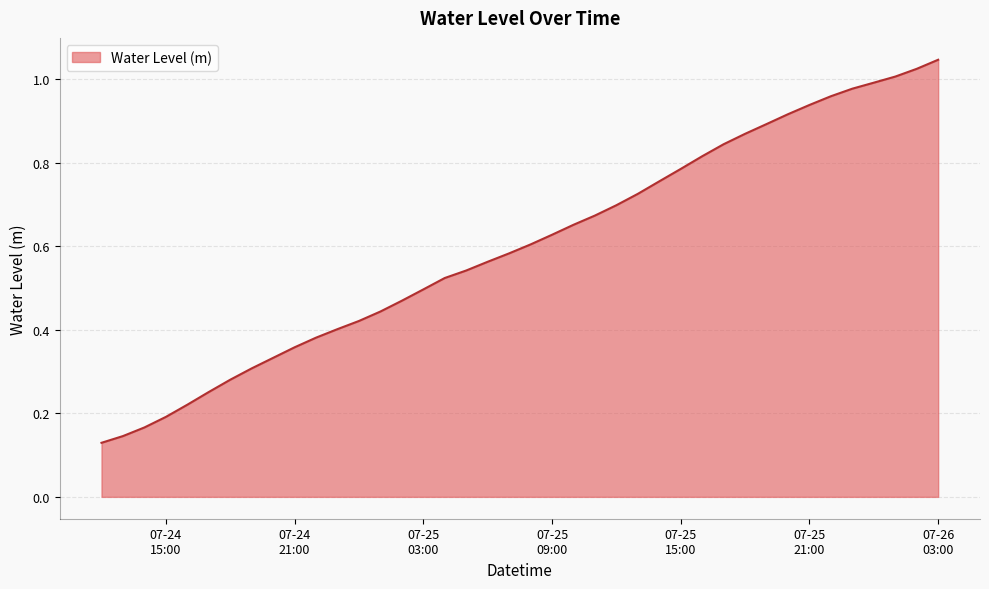

Does the chart have visible grid lines?

Yes